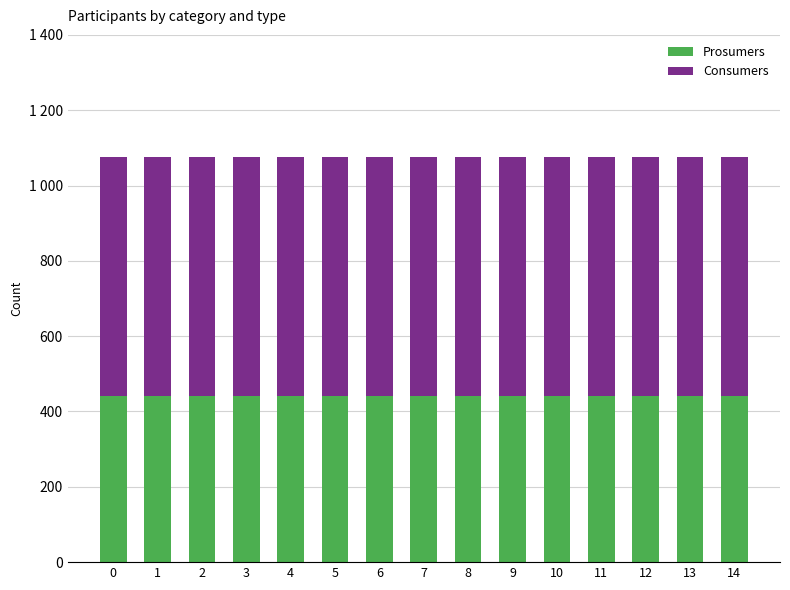

Which series changed the most between 5 and 7?

Prosumers